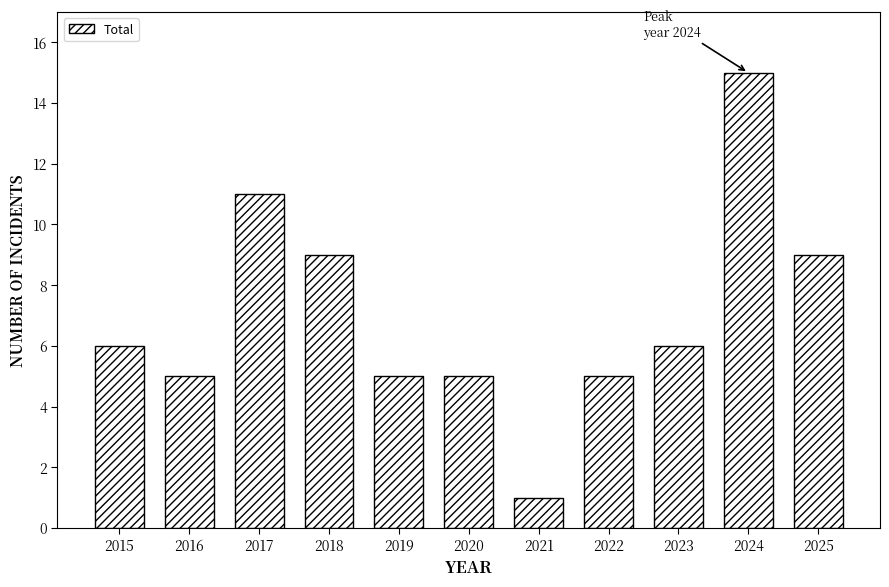

The value at 2015 is 3. True or false?

False